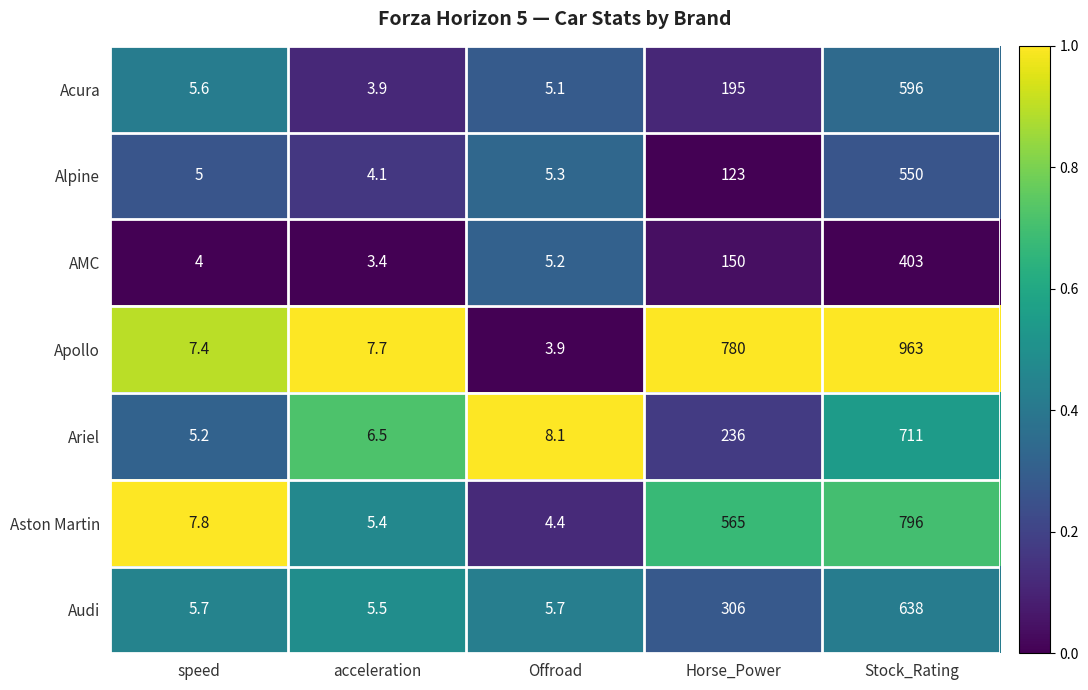

How many categories are shown in the chart?

5